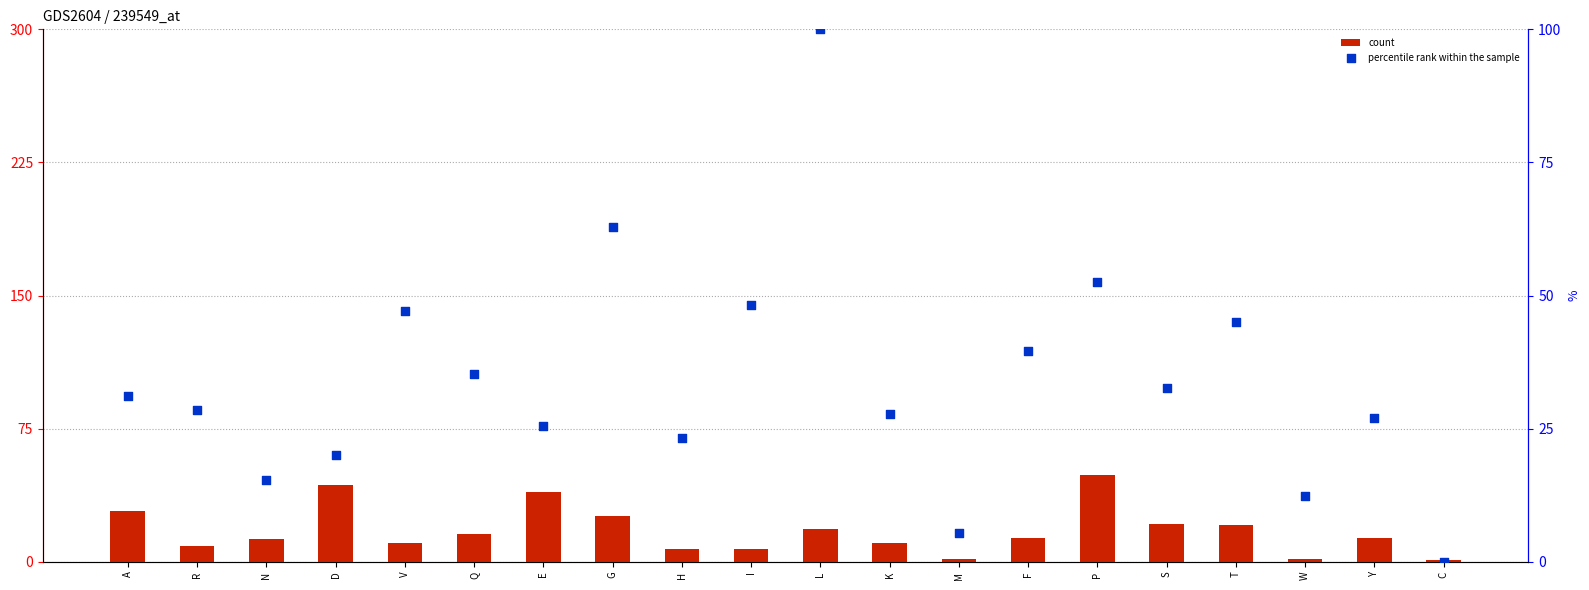

At which category is the sum across all series the highest?

L